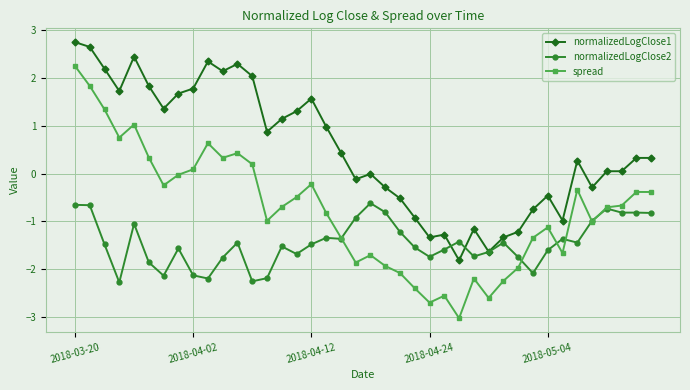

What is the value of the spread point at the 18th from the left?

-0.8